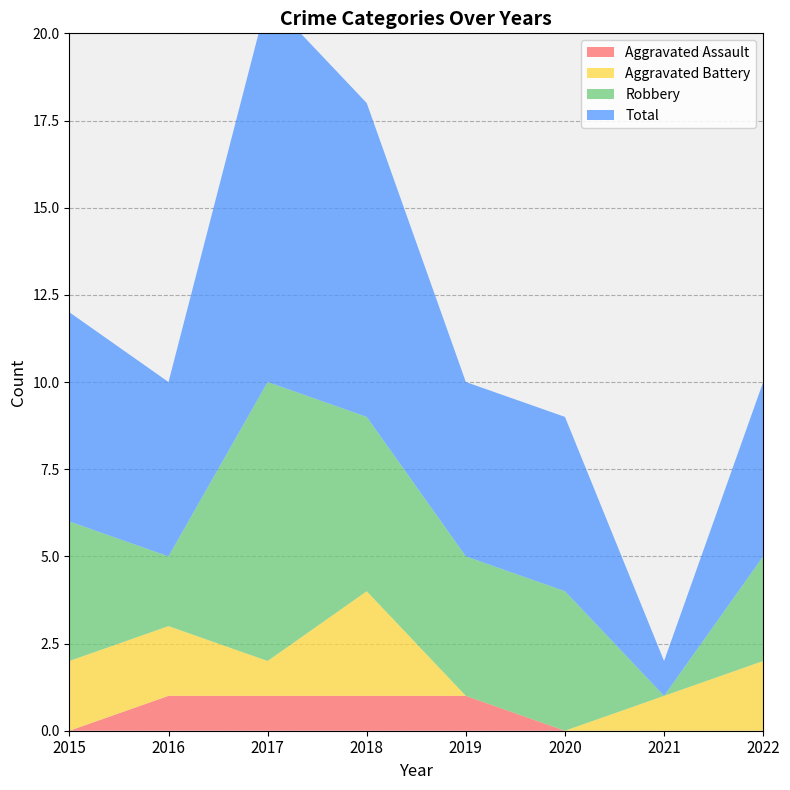

What is the total value across all series at 2018?

18